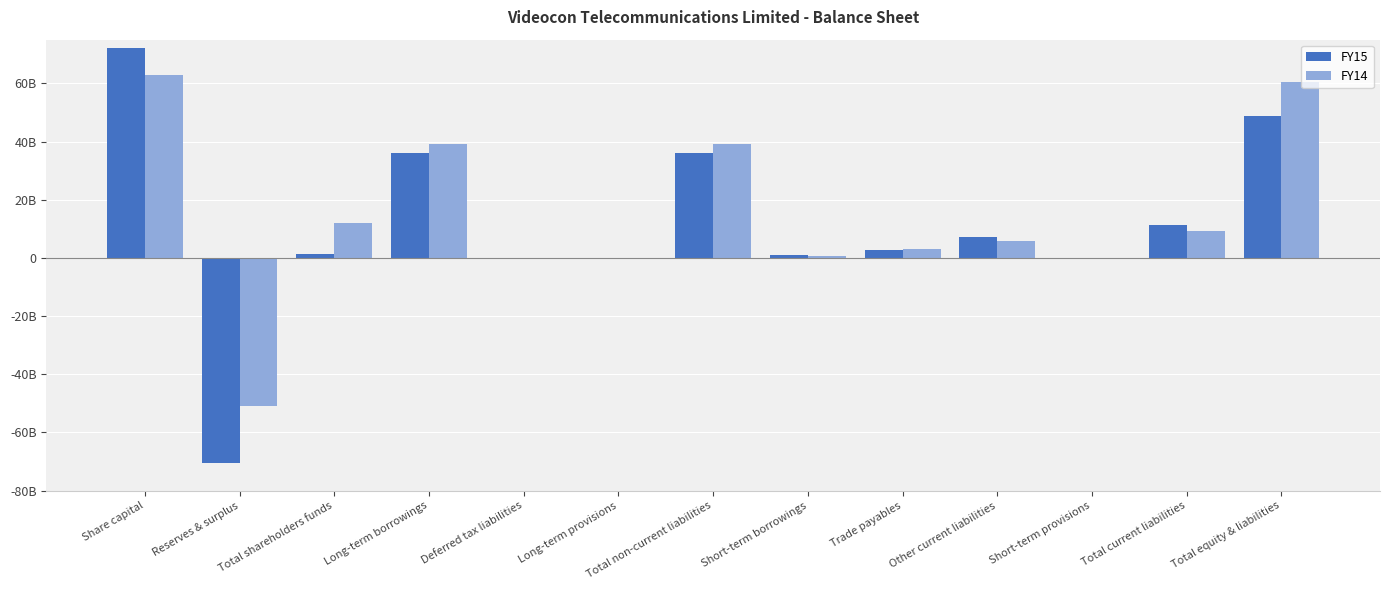

Which has a higher value, Long-term provisions or Long-term borrowings?

Long-term borrowings